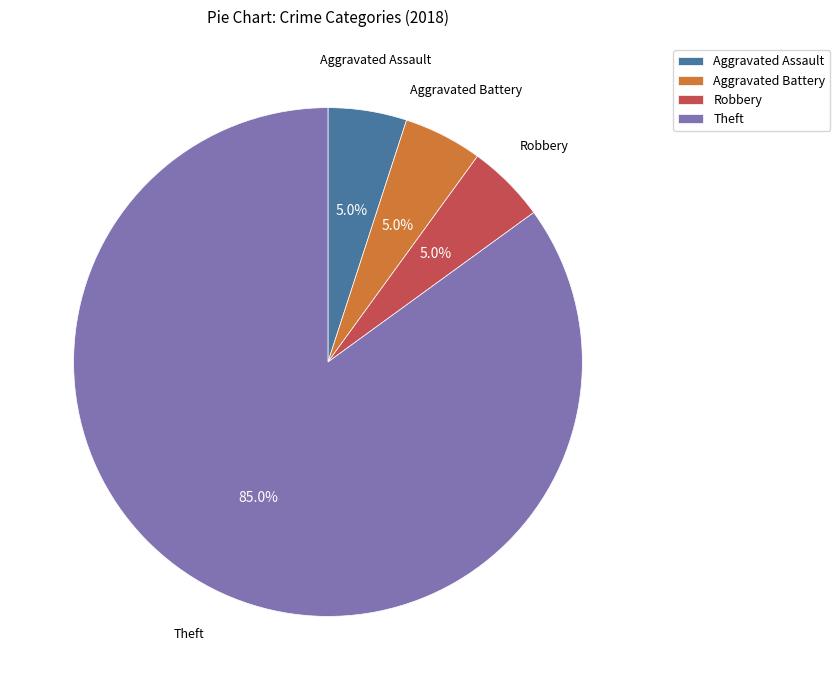

Is there a majority slice in this chart?

Yes